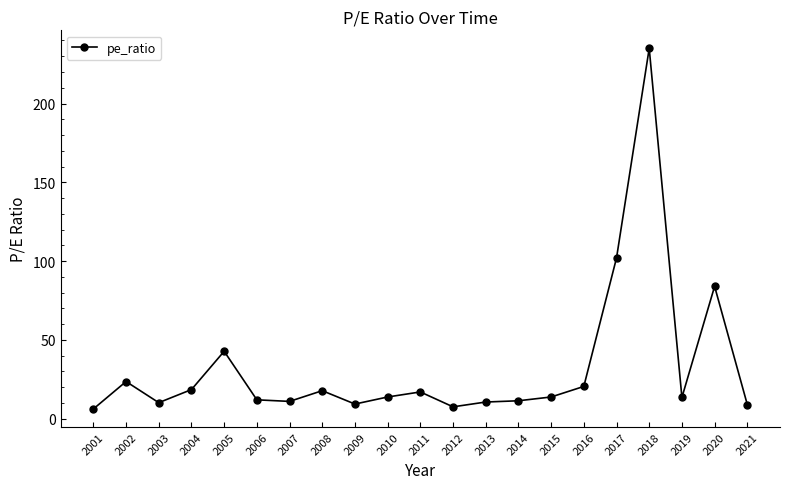

What is the change in value from 2007 to 2016?

+9.5